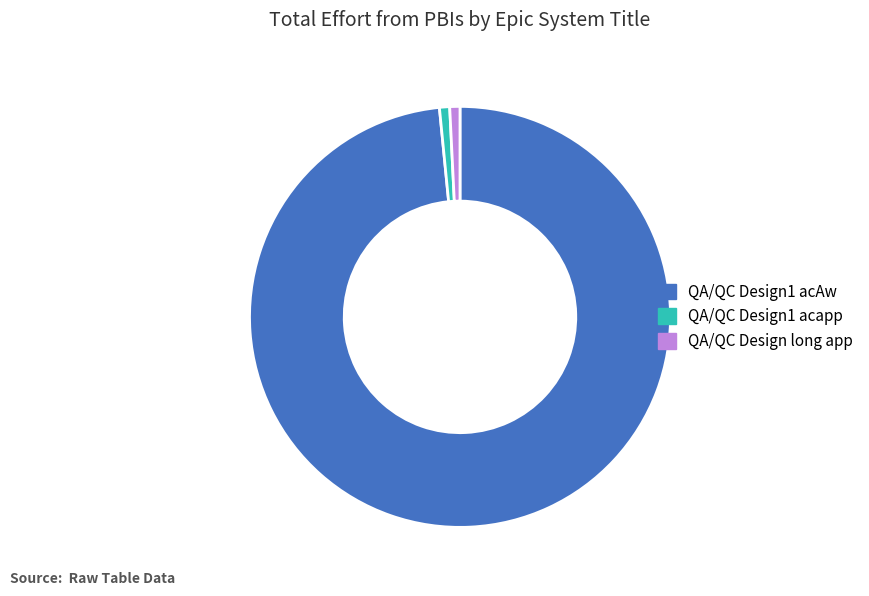

Is there any slice that represents more than half of the pie?

Yes